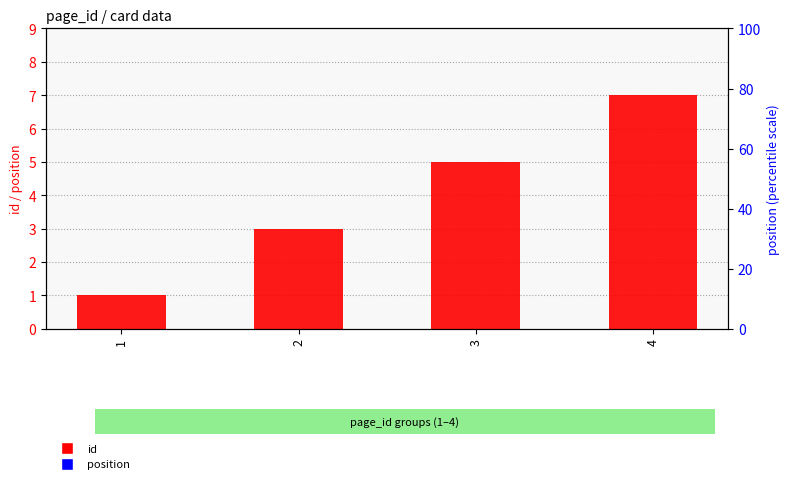

What is the total value across all series at 4?

7